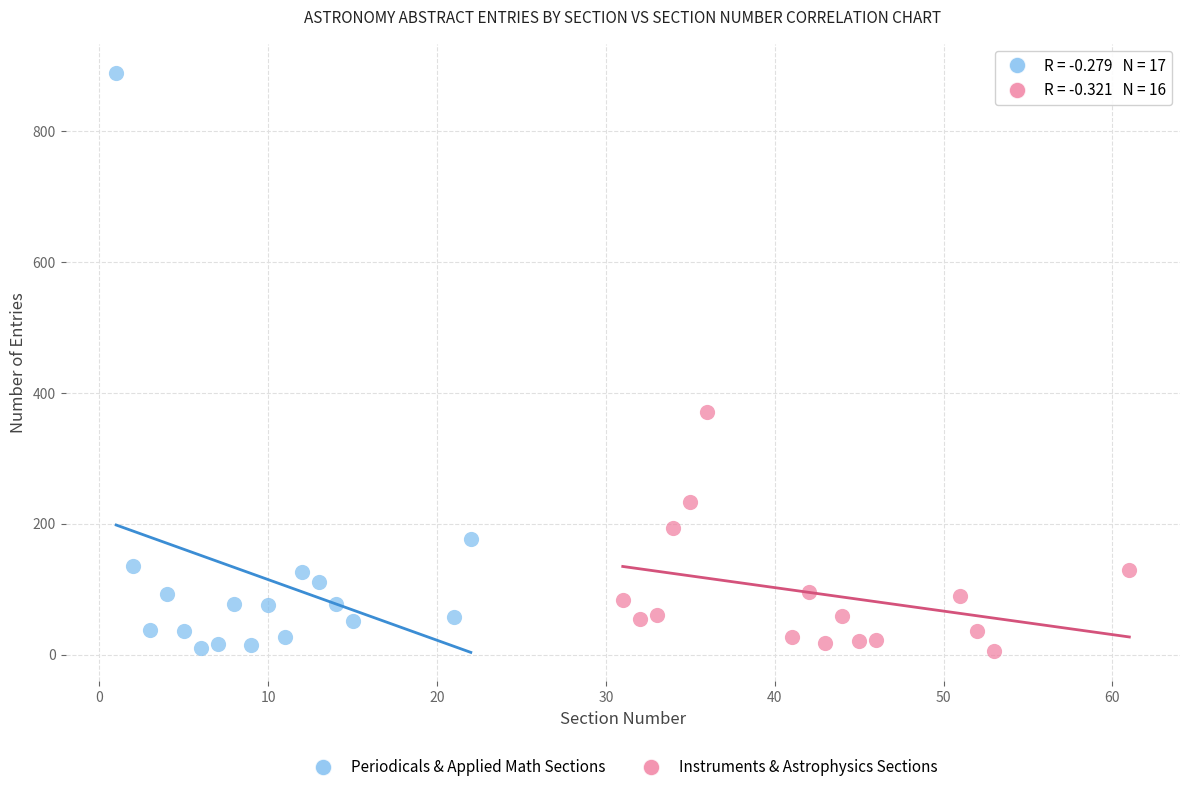

What are all the series names shown in the legend?

Periodicals & Applied Math Sections, Instruments & Astrophysics Sections